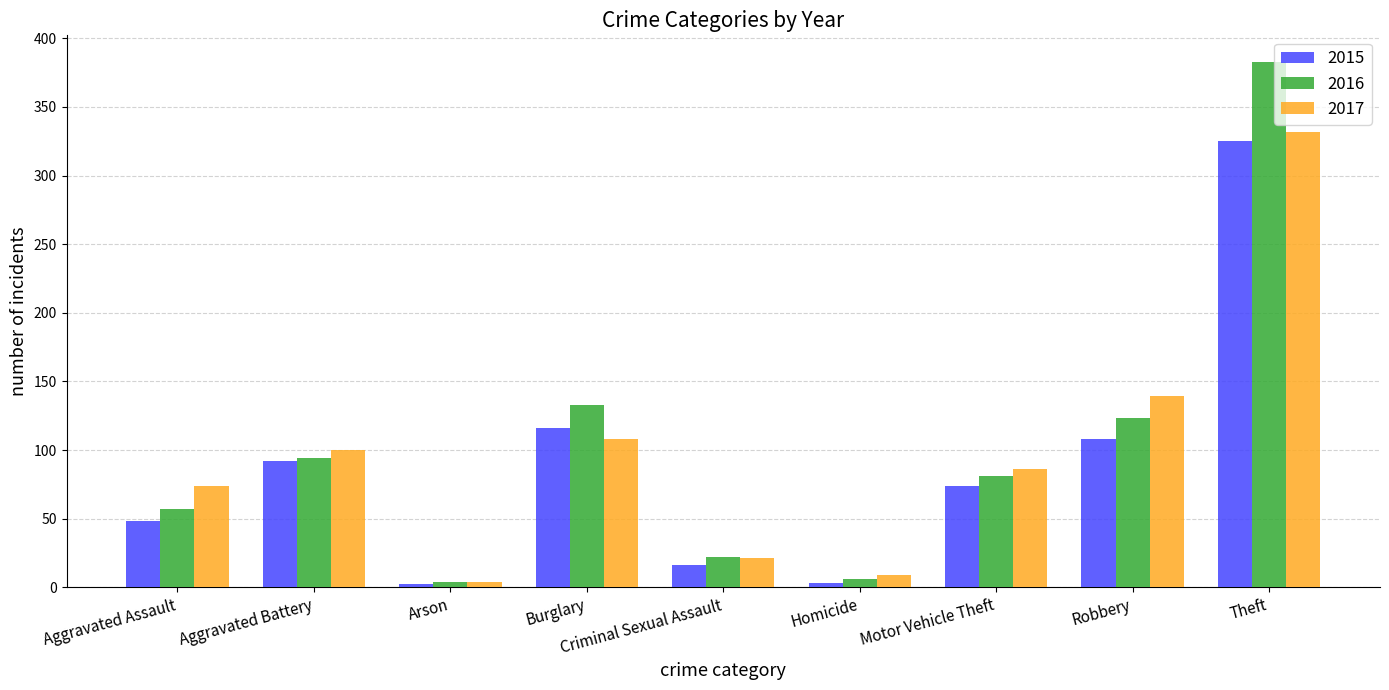

What is the sum of all 2016 values?

903